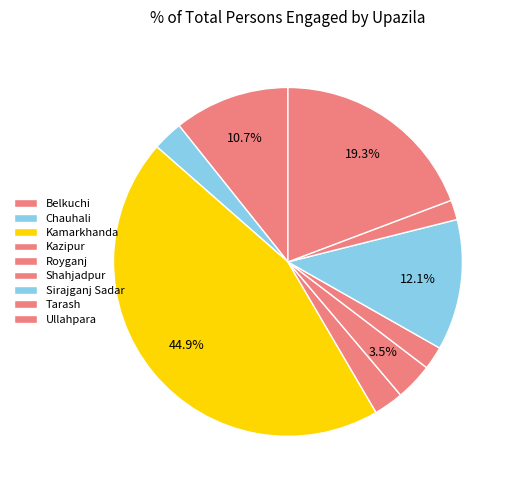

What portion of the pie excludes Chauhali?

97.2%